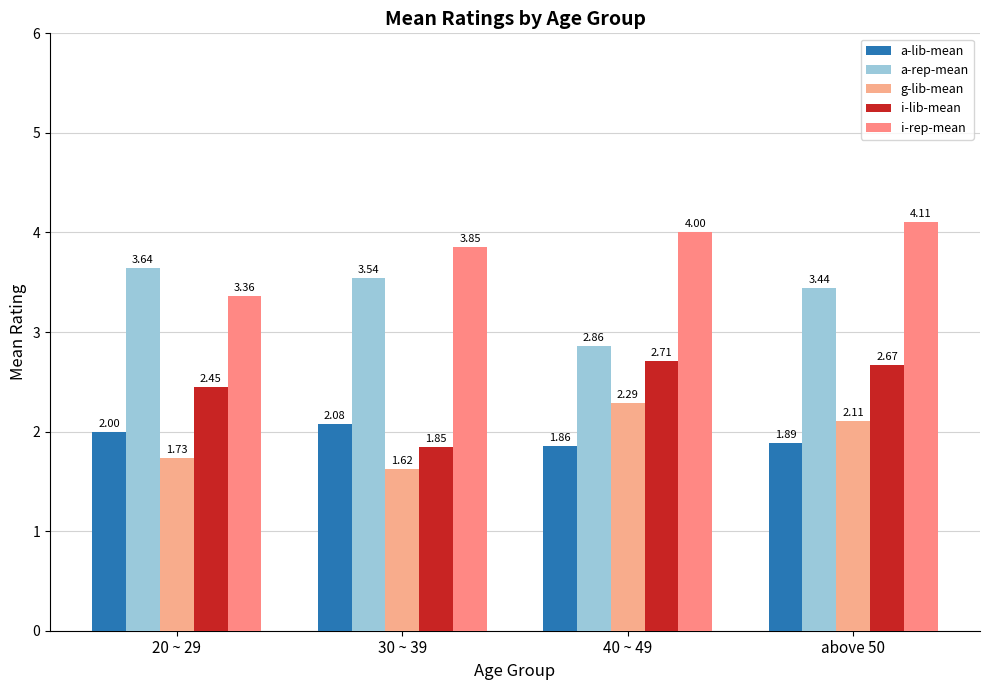

At how many categories does at least one series exceed 3?

4